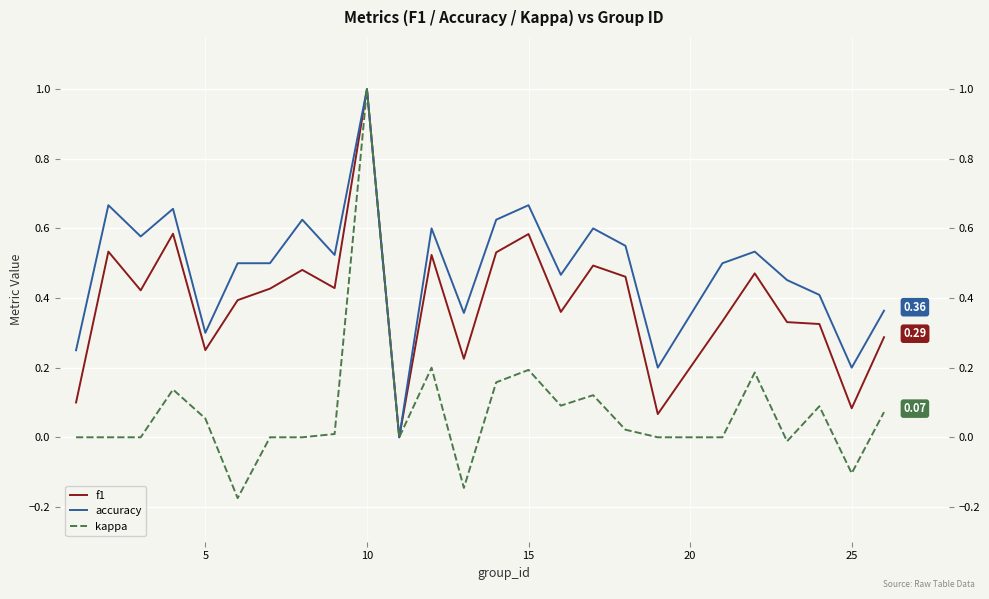

Which series has the largest total across all categories?

accuracy